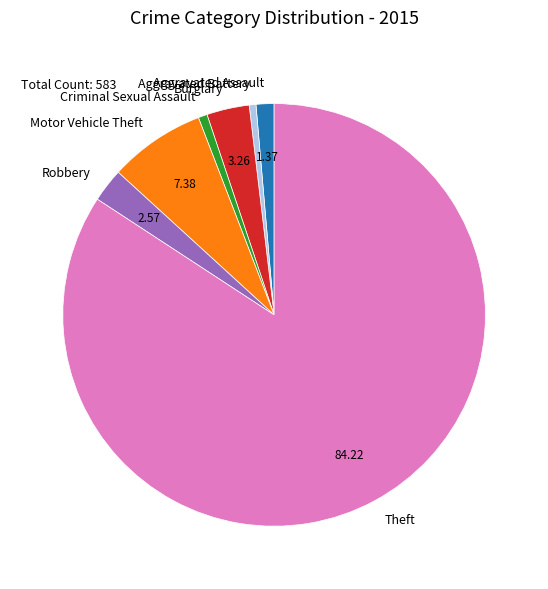

Between Theft and Motor Vehicle Theft, which is larger?

Theft